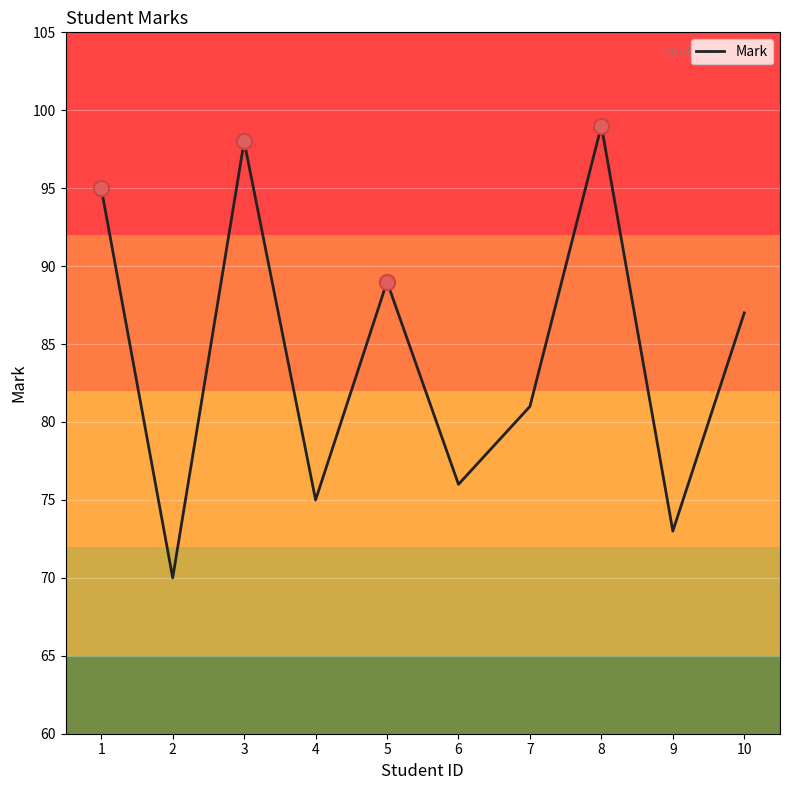

What is the ratio of the value at 8 to the value at 9?

1.4